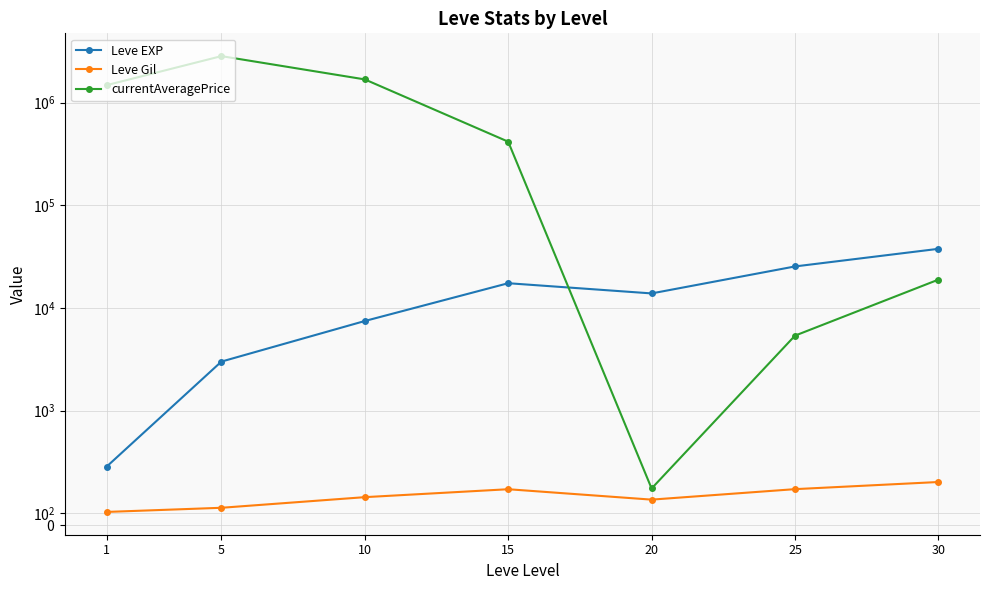

At which category does the chart reach its peak across all series?

5